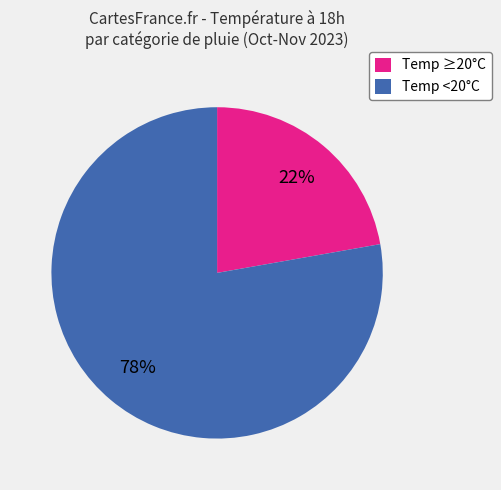

Is there any slice that represents more than half of the pie?

Yes